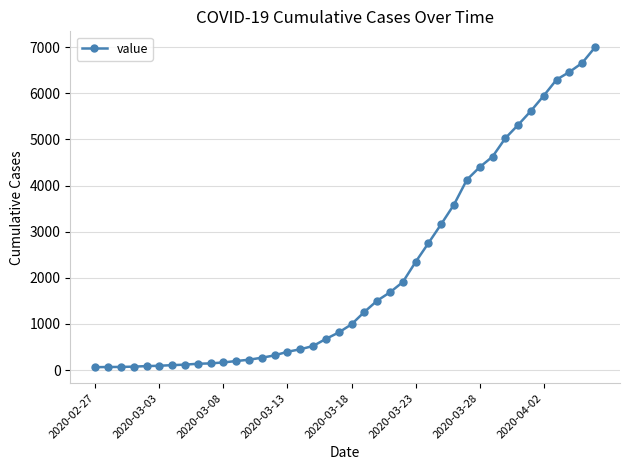

What is the maximum value shown in the chart?

6995